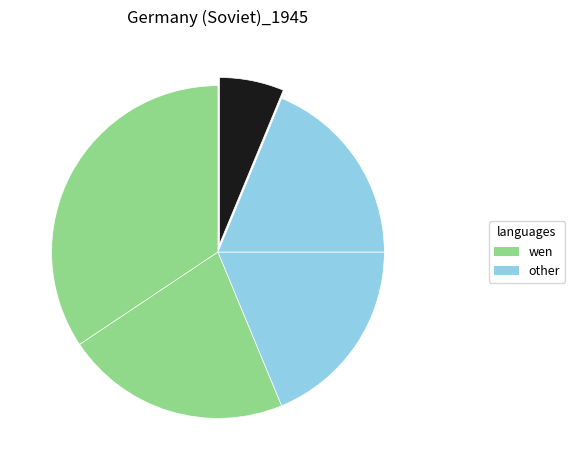

Count the number of slices in the pie.

5